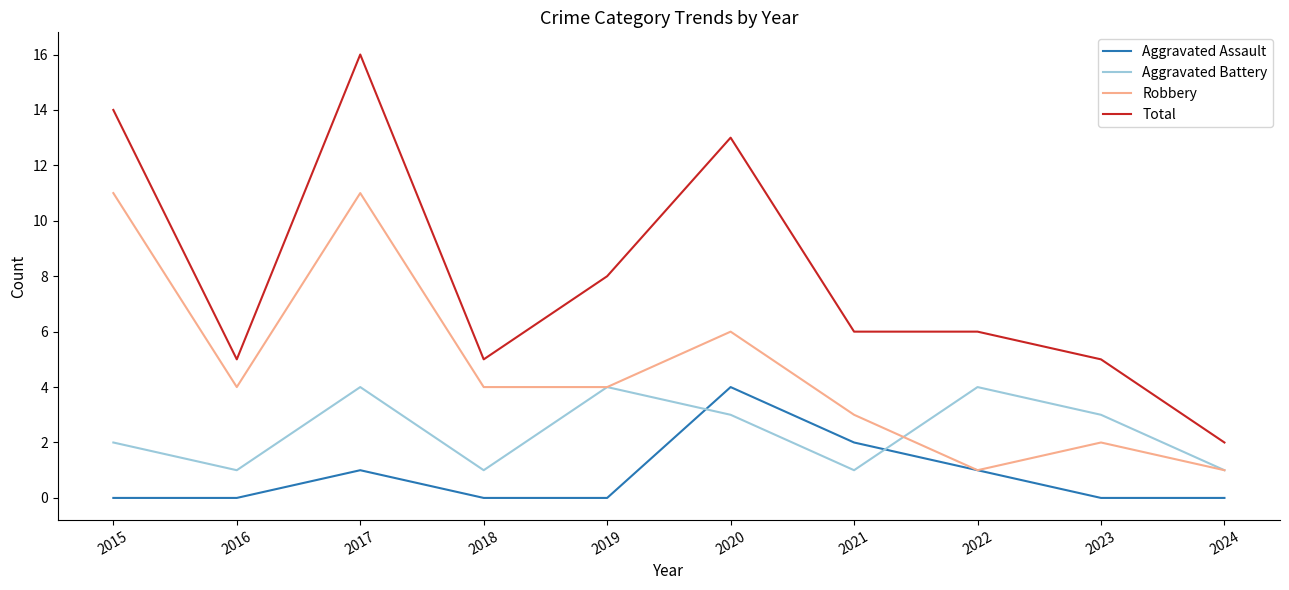

Rank the series by their average value, from lowest to highest.

Aggravated Assault, Aggravated Battery, Robbery, Total